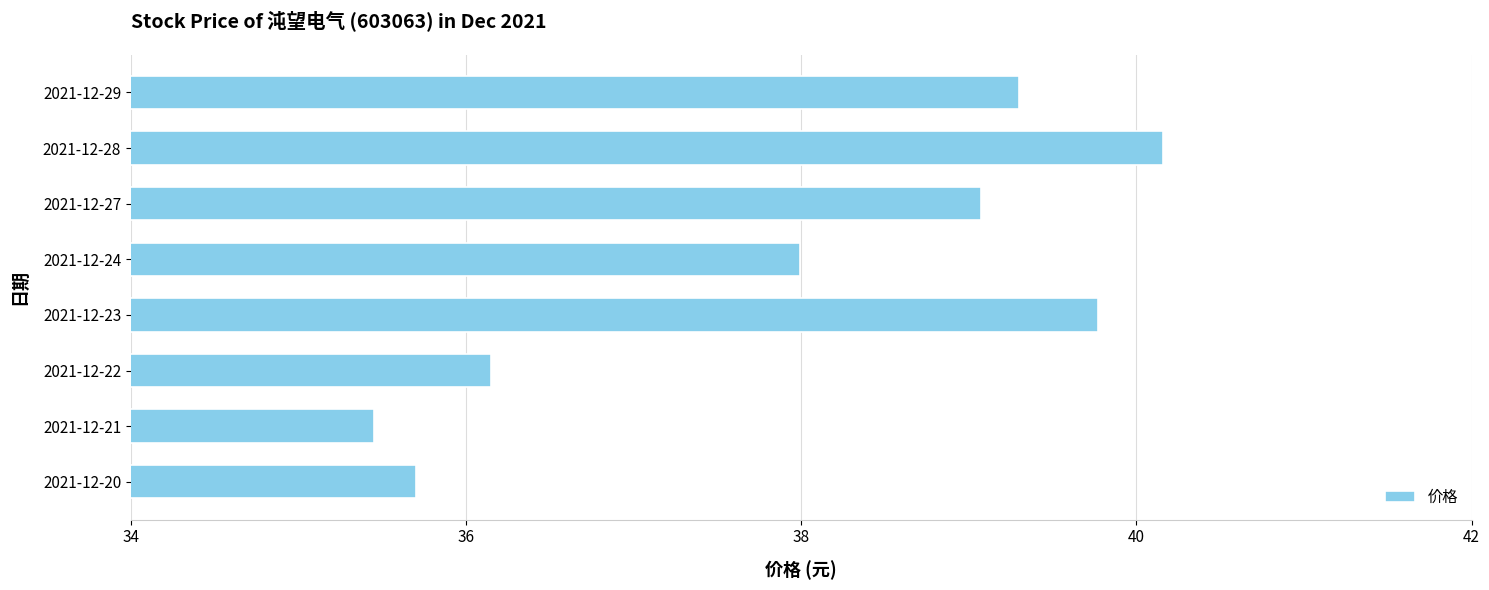

Which has a higher value, 2021-12-21 or 2021-12-20?

2021-12-20